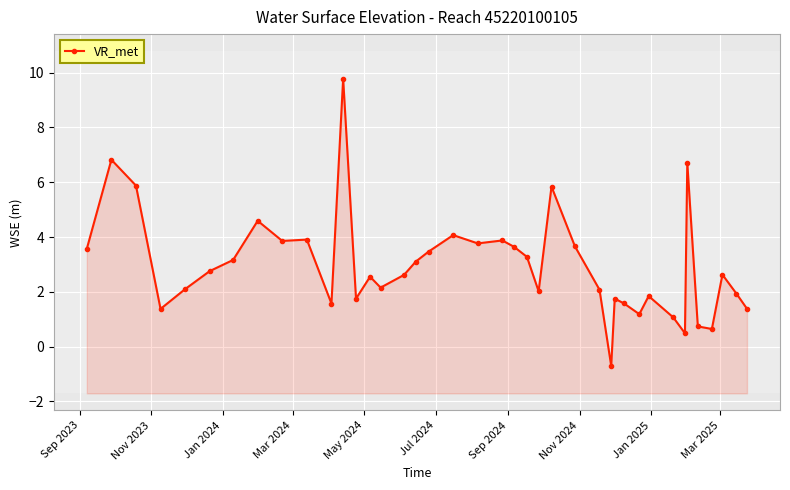

True or false: there are more than 0 points higher than both neighbors.

True